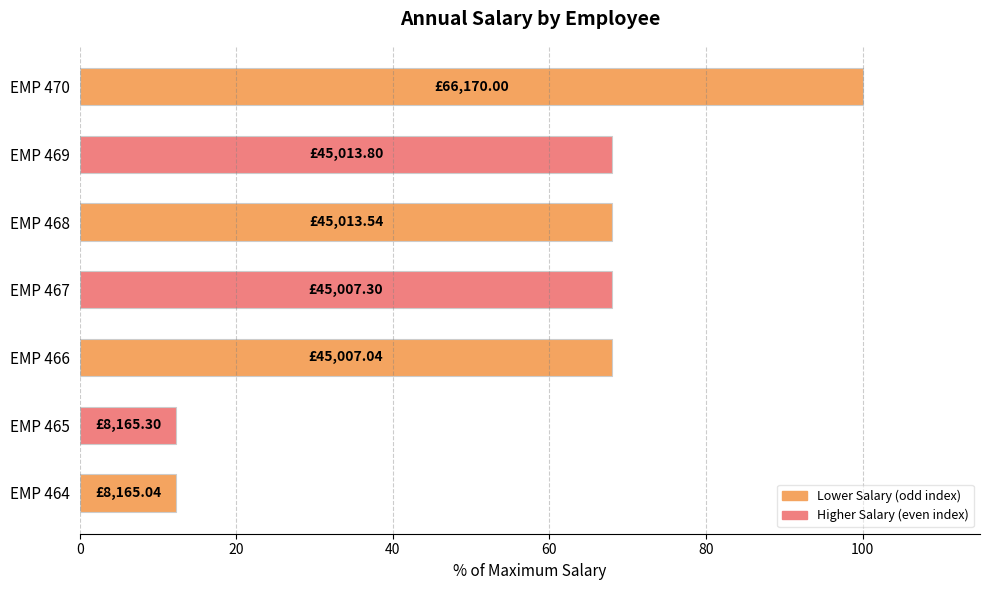

What is the difference between the second highest and minimum values?

55.7